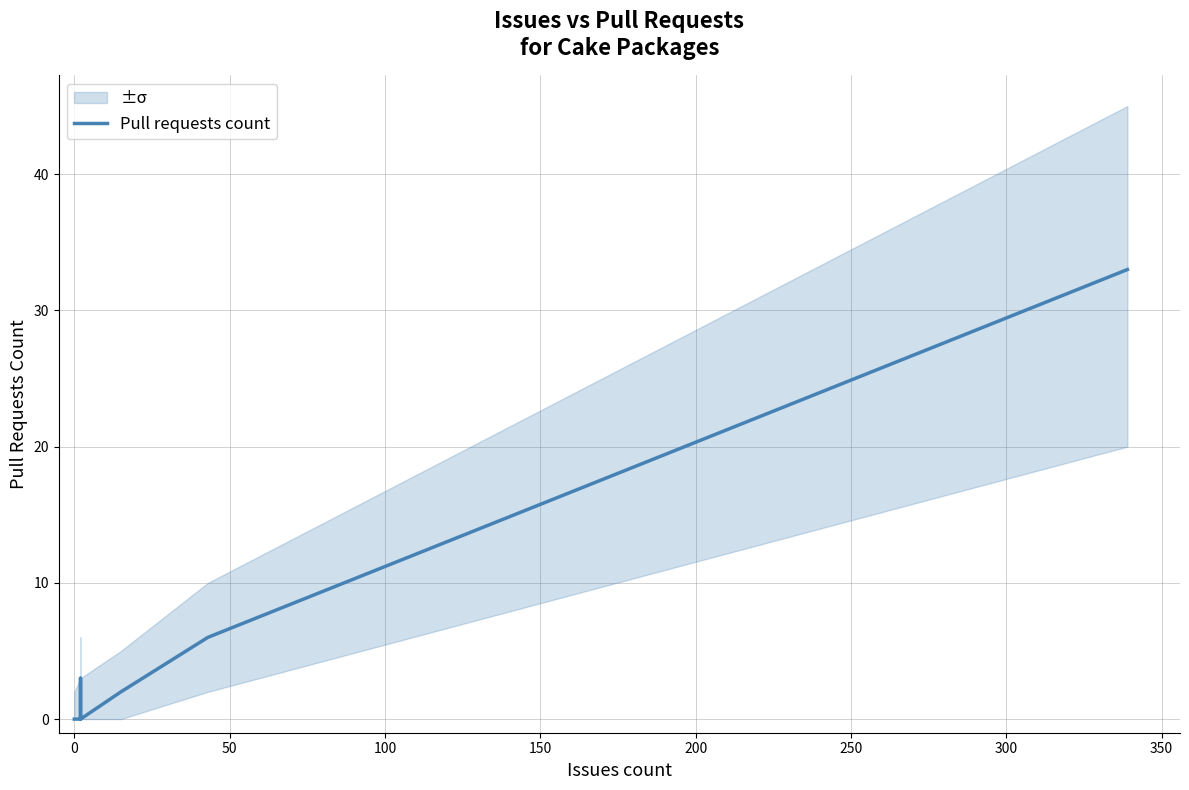

How many points are lower than both their immediate neighbors (excluding endpoints)?

1